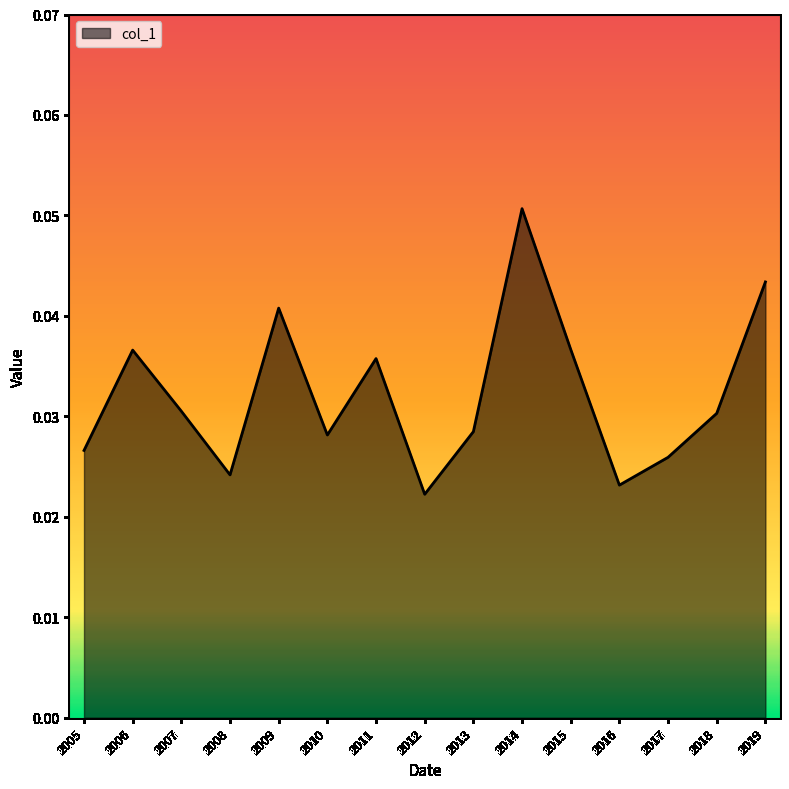

Where is the first local minimum?

2008